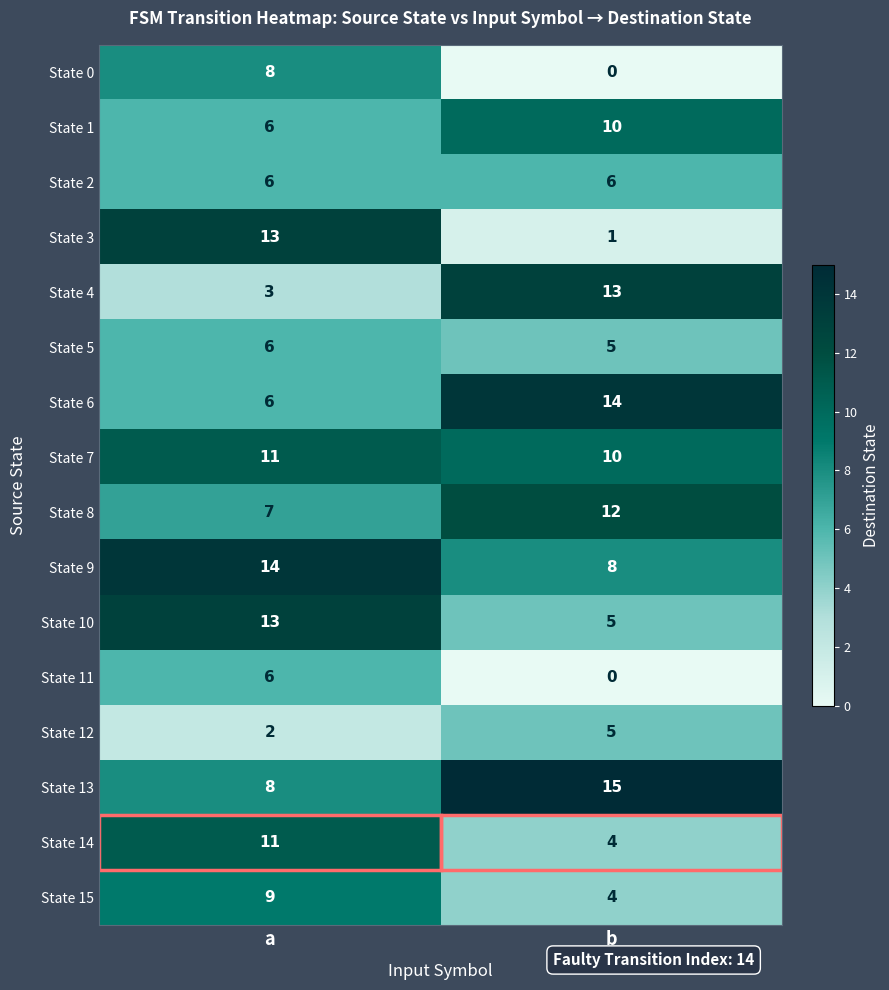

The value of State 8 at b is 12. True or false?

True